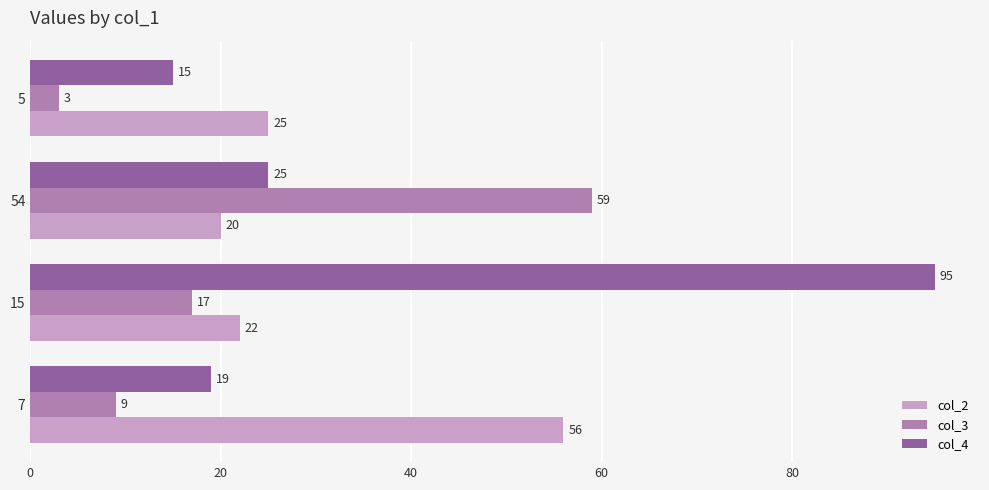

Which category has the lowest value in the col_2 series?

54